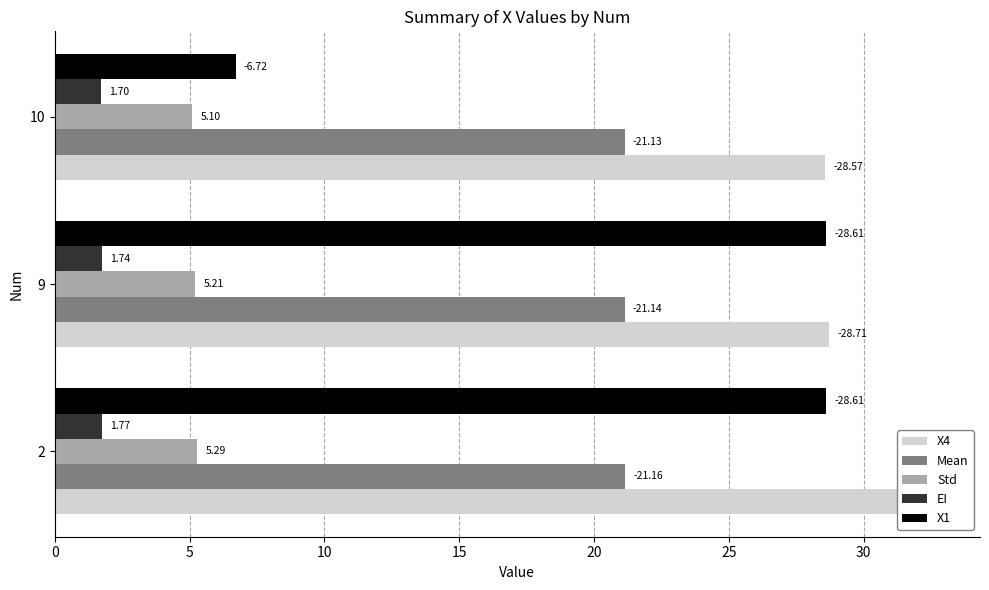

Which series has the largest total across all categories?

X4